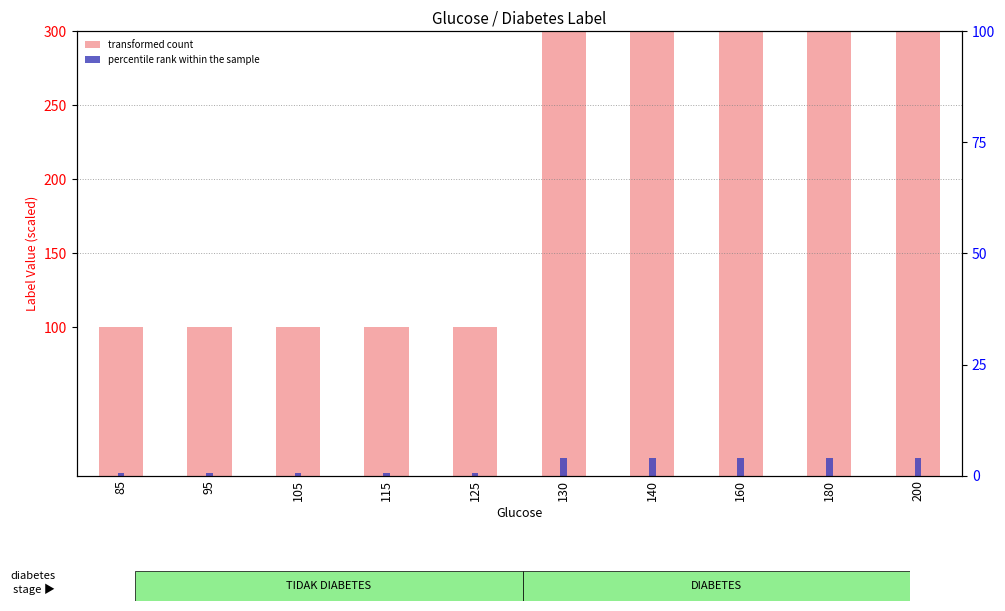

What are all the series names shown in the legend?

transformed count, percentile rank within the sample